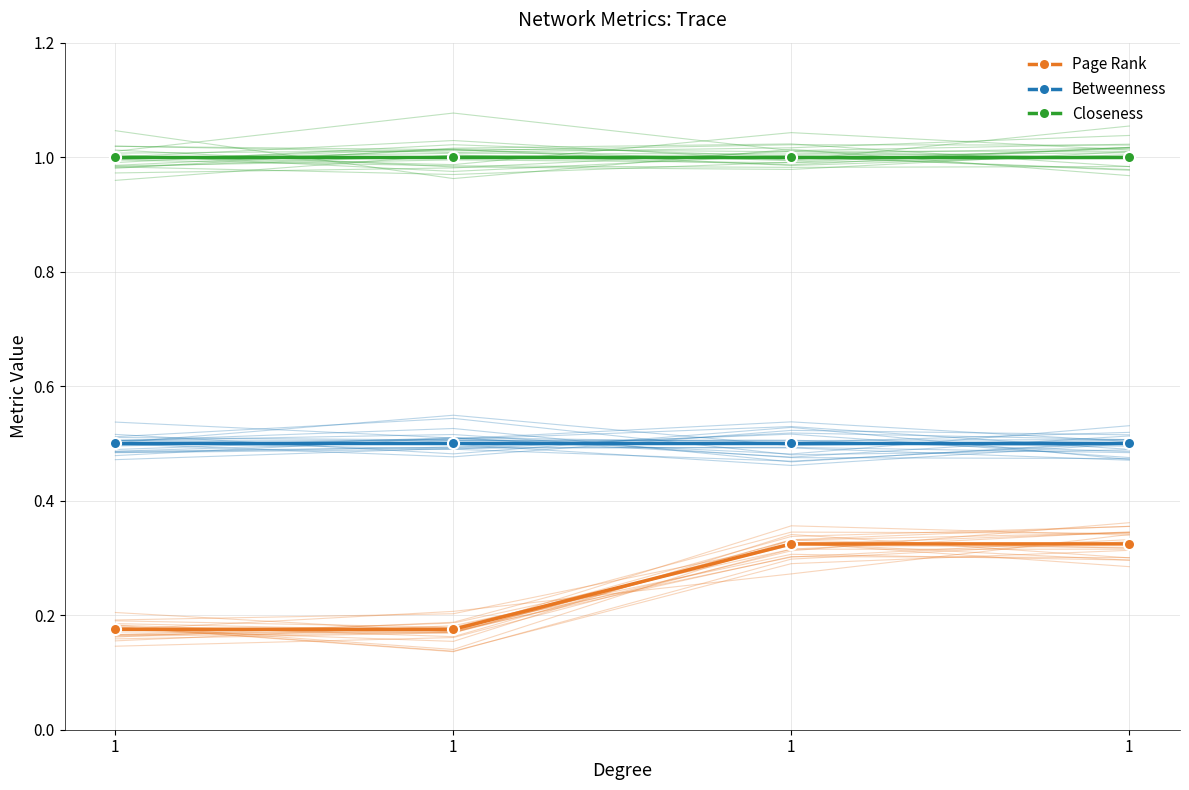

True or false: Page Rank and Closeness cross at least once.

False